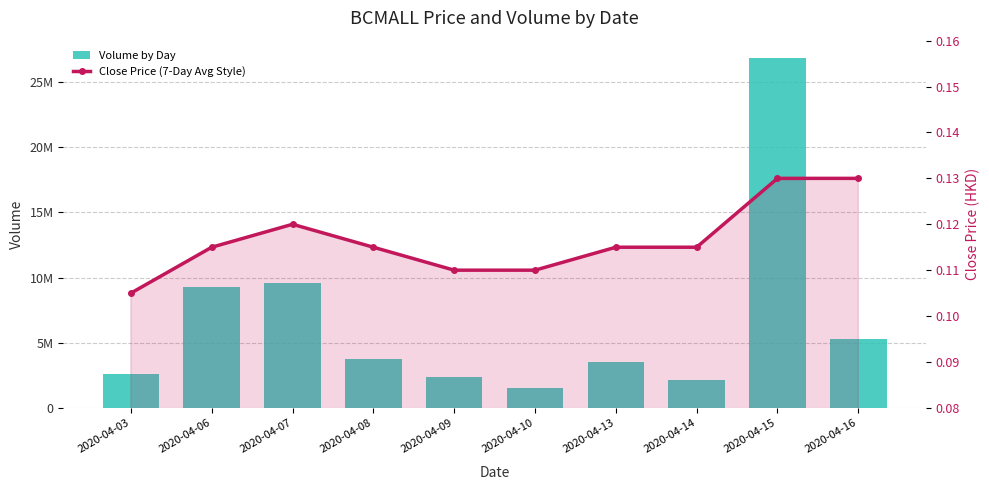

List the labels in order of Volume by Day value, largest first.

2020-04-15, 2020-04-07, 2020-04-06, 2020-04-16, 2020-04-08, 2020-04-13, 2020-04-03, 2020-04-09, 2020-04-14, 2020-04-10